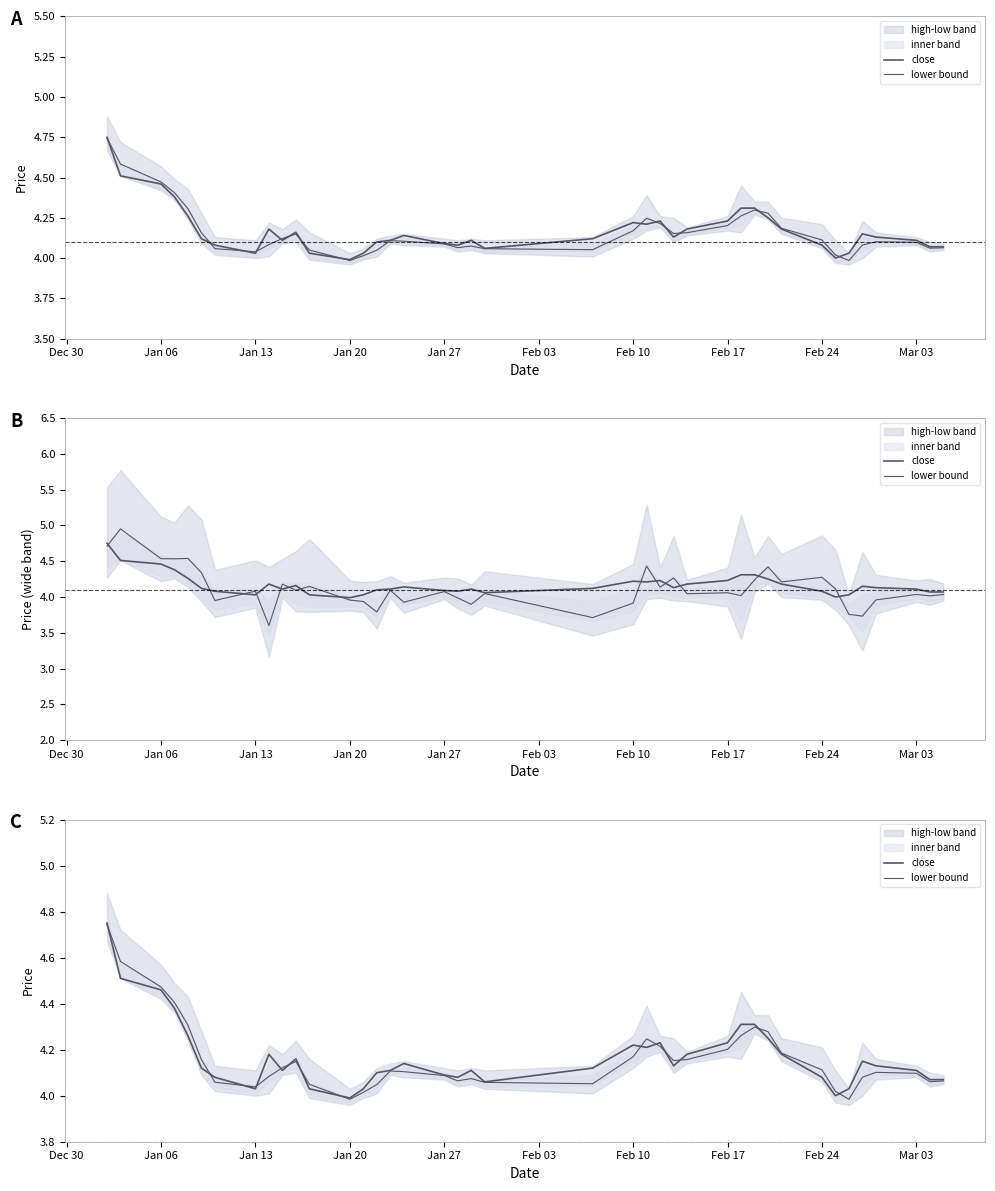

What is the average value of the close series?

4.2